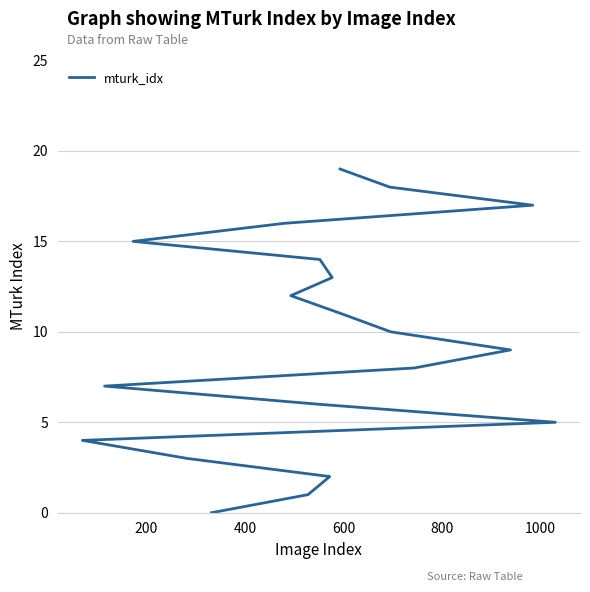

The chart shows a value of 2 at 7. True or false?

False